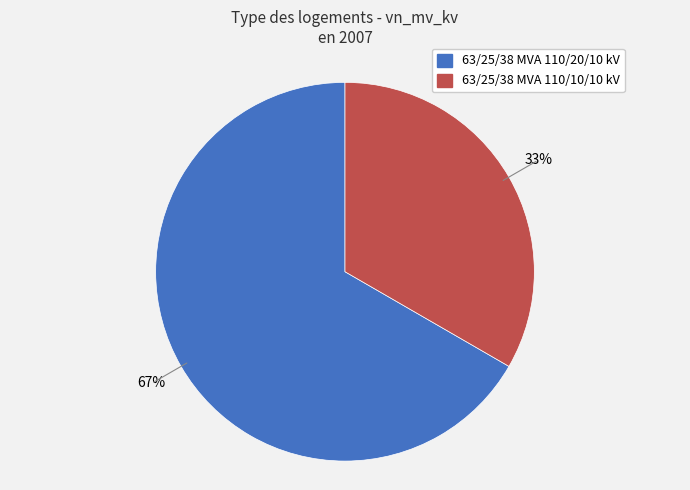

Is 63/25/38 MVA 110/20/10 kV the majority of the pie?

Yes